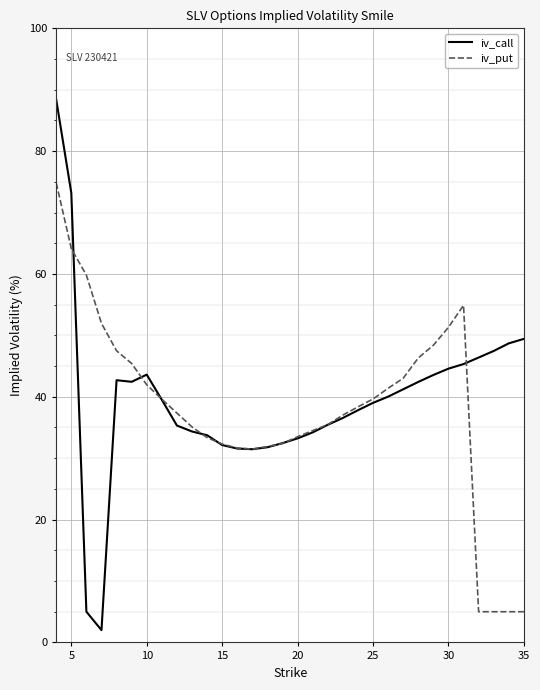

Rank the series by their maximum value, from lowest to highest.

iv_put, iv_call